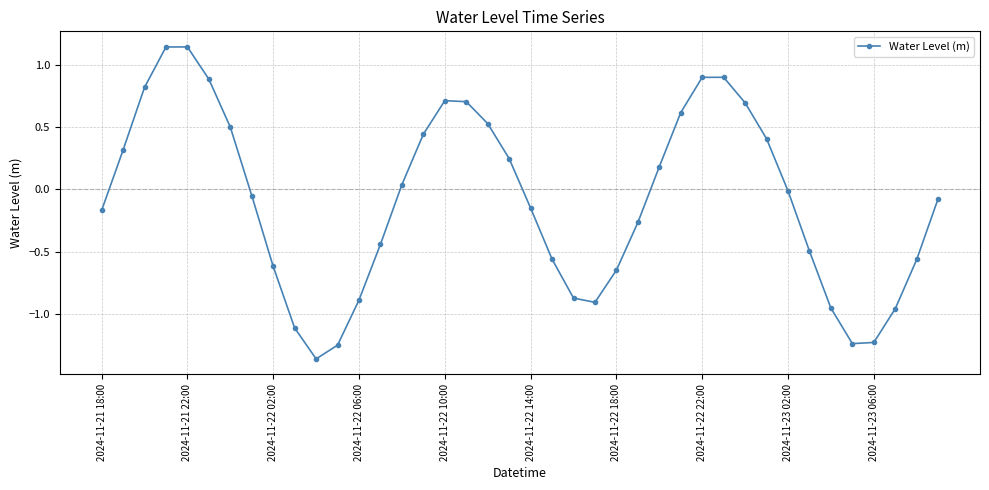

What is the difference between the second highest and second lowest values?

2.4